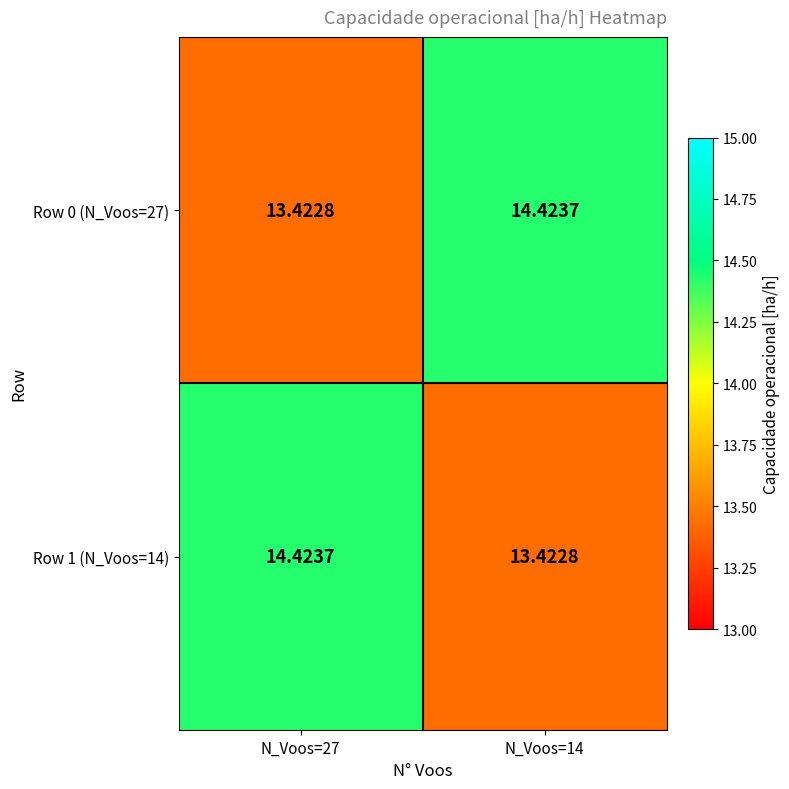

Is the value of Row 1 (N_Voos=14) at N_Voos=14 greater than the value of Row 0 (N_Voos=27) at N_Voos=14?

No